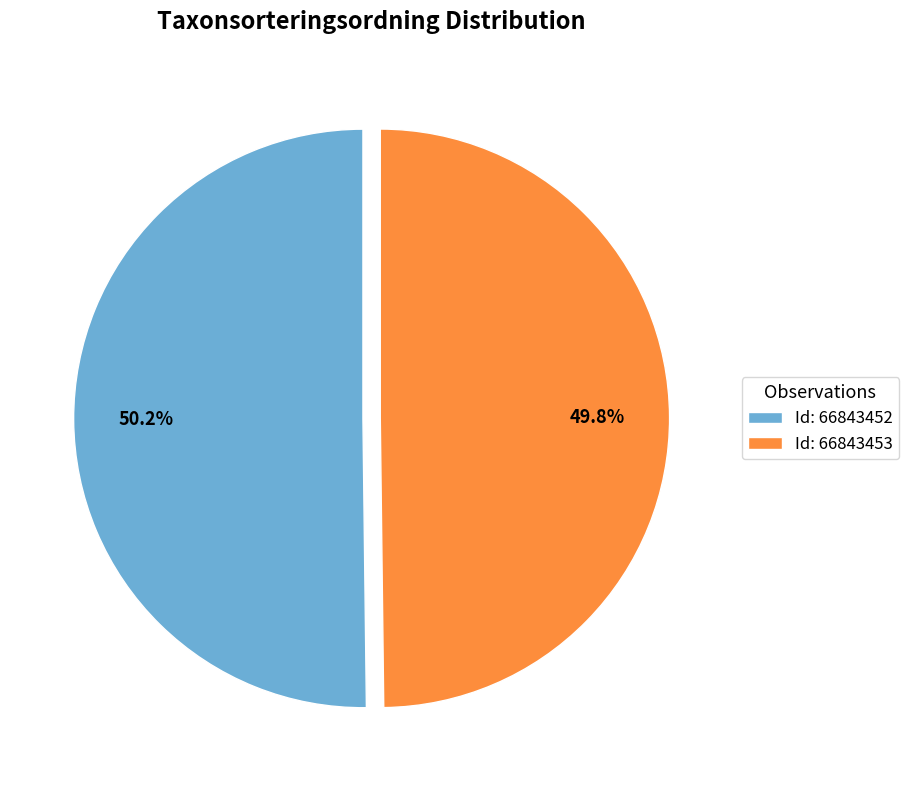

Is there any slice that represents more than half of the pie?

Yes